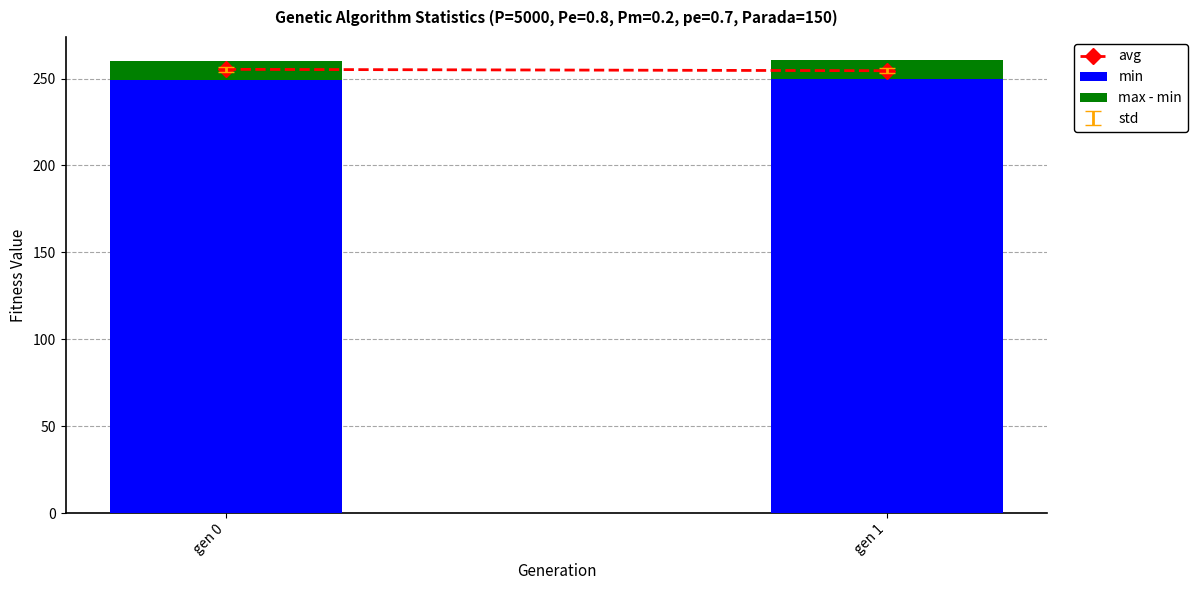

Is it true that min equals 249.1 at gen 0?

True